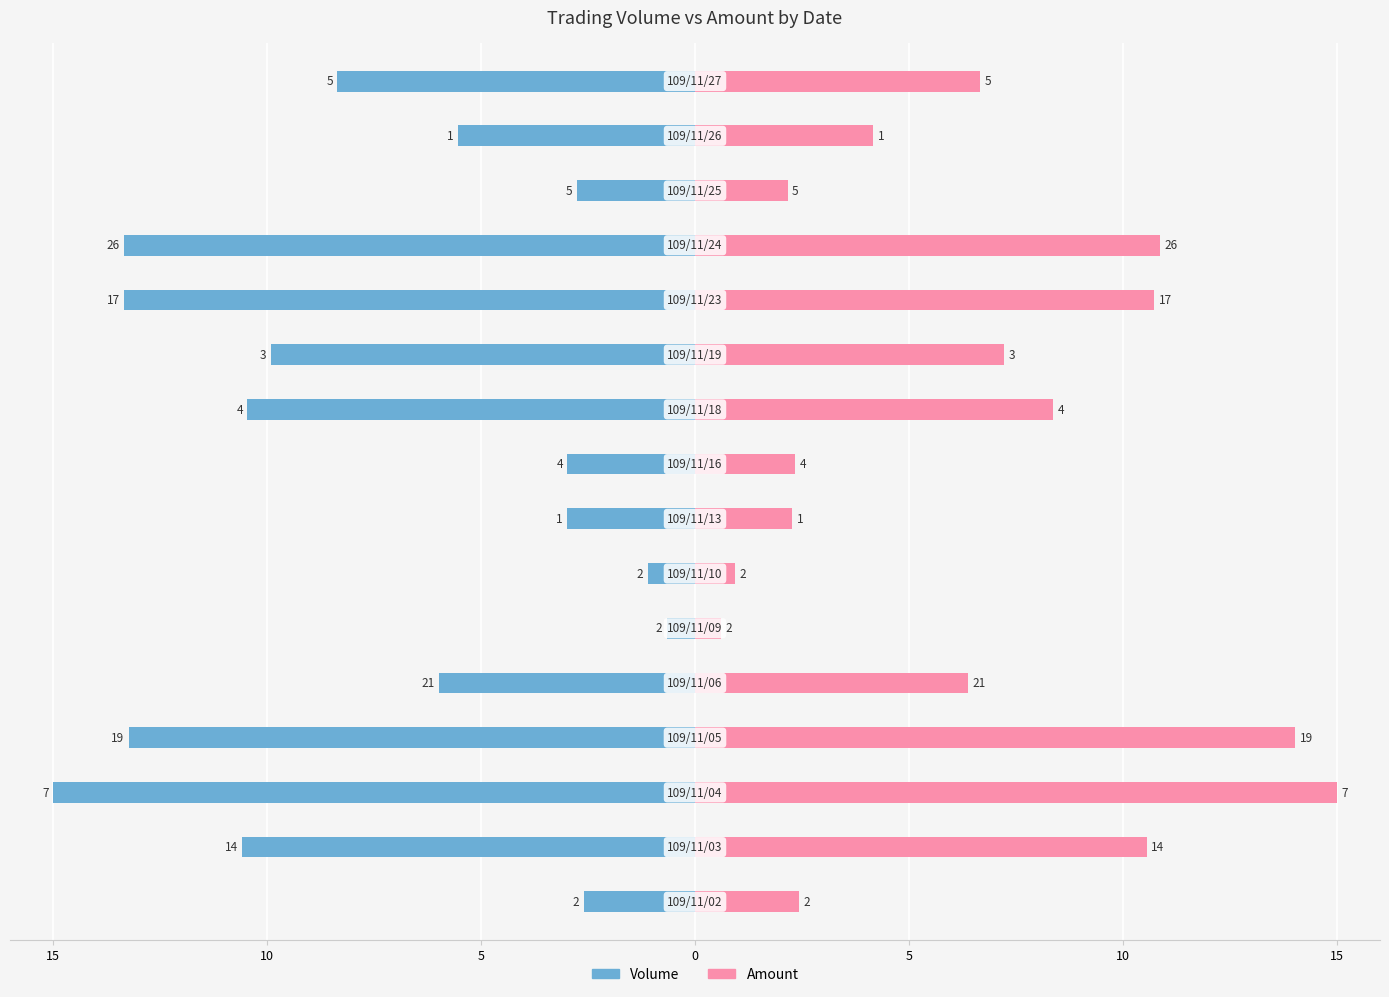

What is the difference between the second highest and second lowest values in the Amount series?

13.1